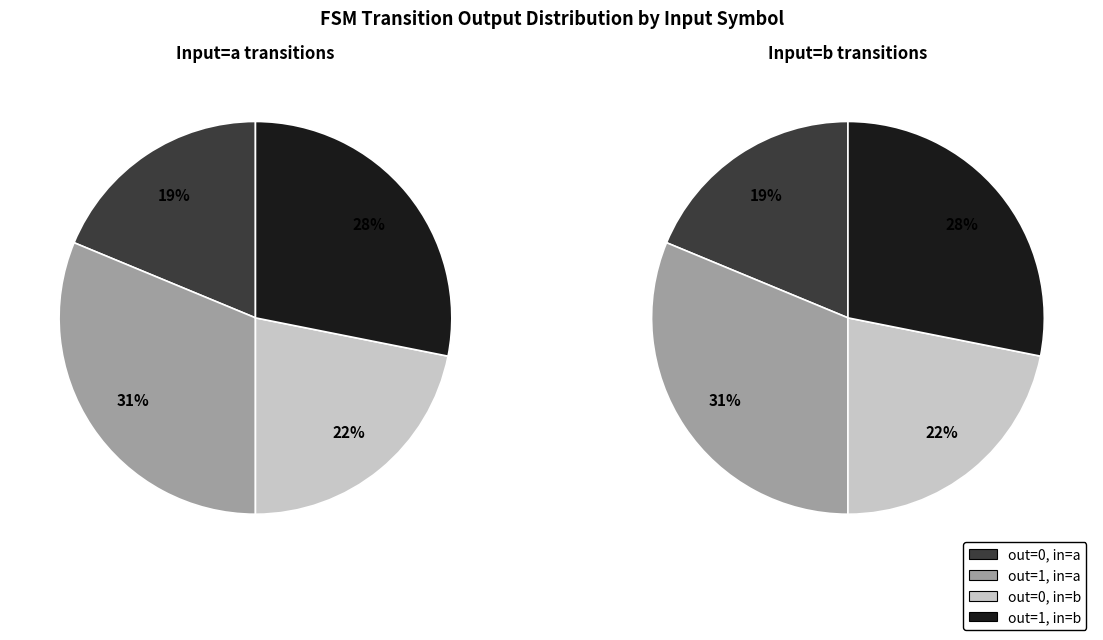

Is it true that State 7 is 19% of the pie?

False